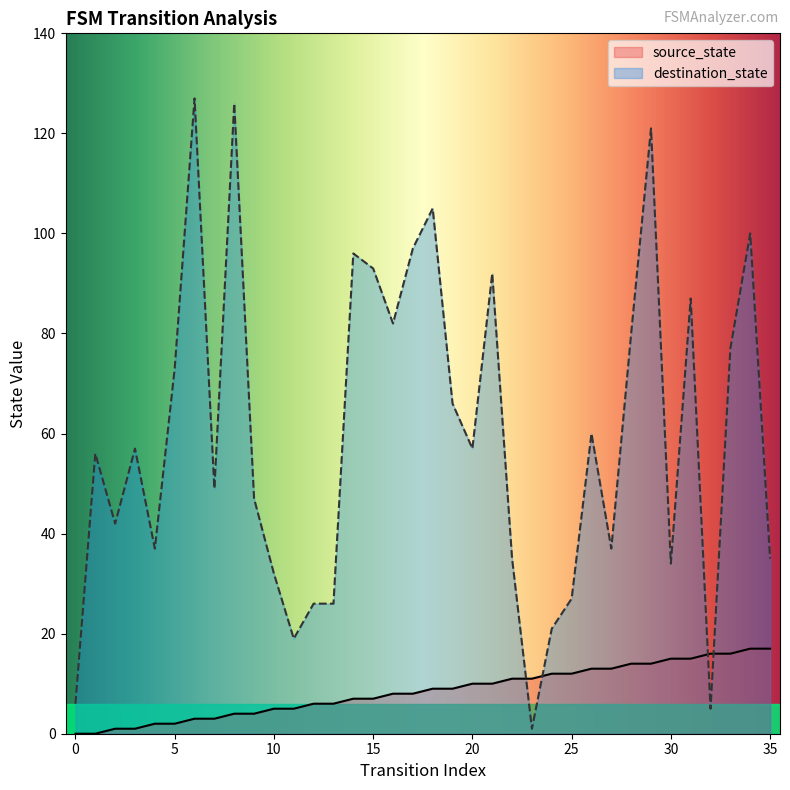

Between 0 and 23, which series saw the biggest shift?

source_state